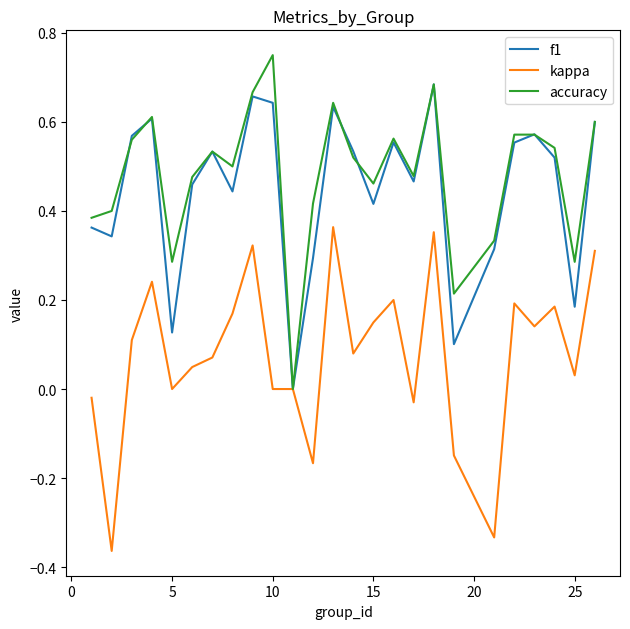

List the series in order of their peak value, lowest first.

kappa, f1, accuracy